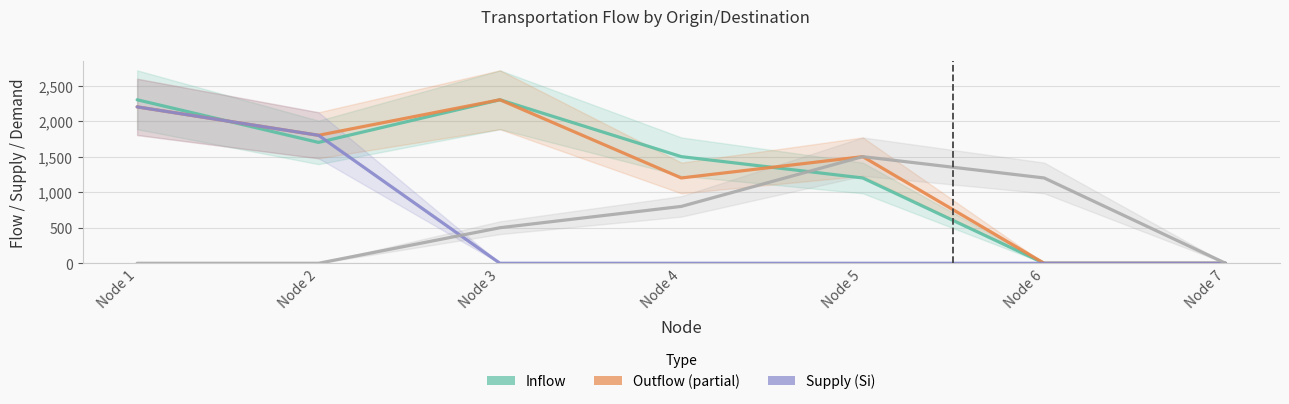

At which category does Inflow reach its first local valley?

Node 2